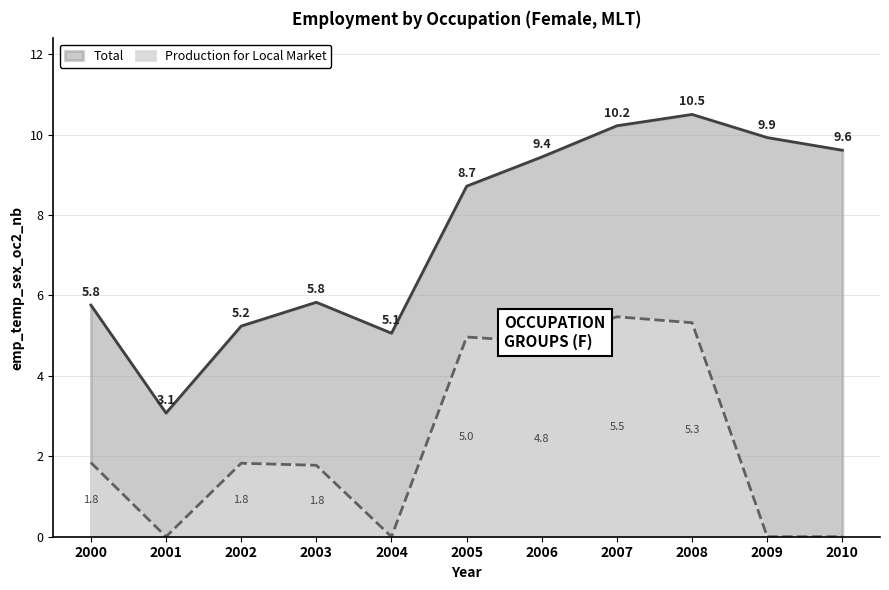

Which series has the largest total across all categories?

Total